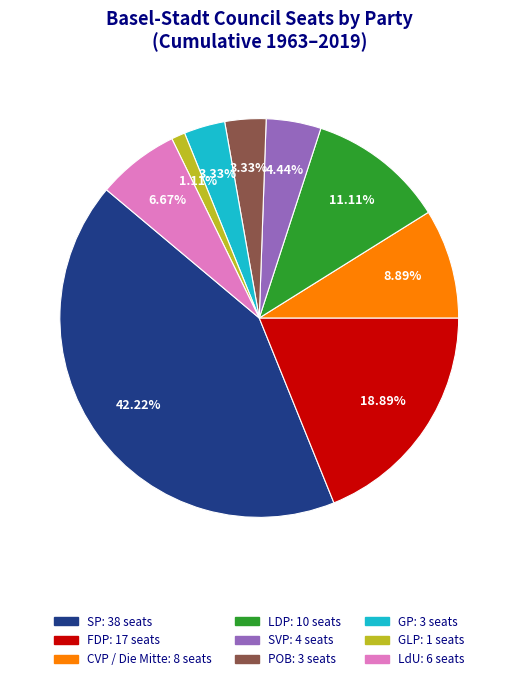

Does LDP represent more than half of the total?

No